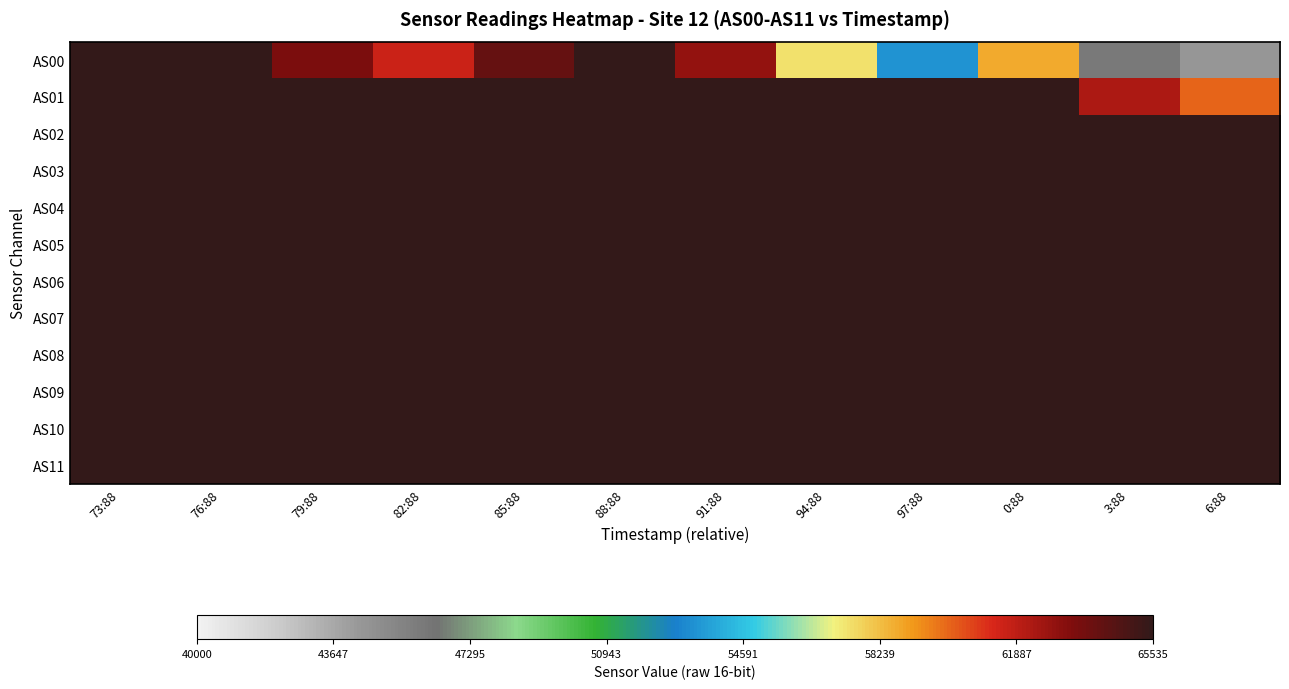

At how many categories does at least one series exceed 58325?

12